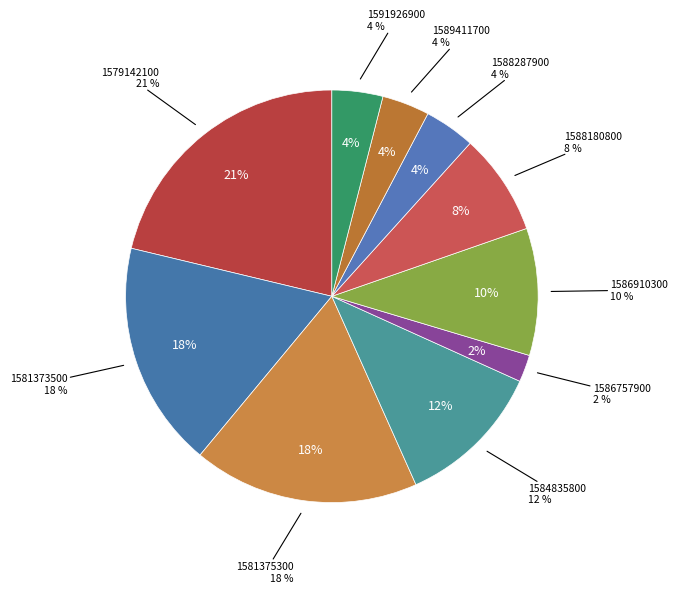

Is it true that 1584835800 is 17% of the pie?

False